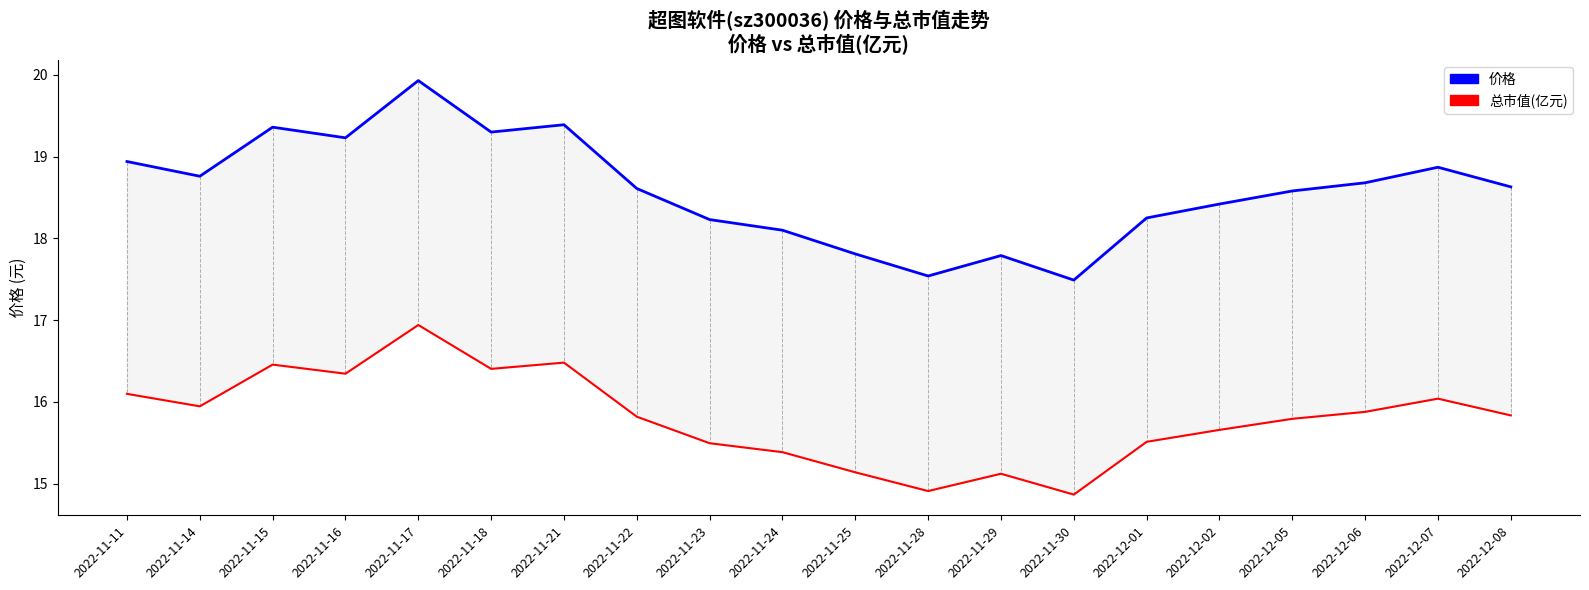

What is the lowest value of the 总市值(亿元) (scaled) series?

14.9